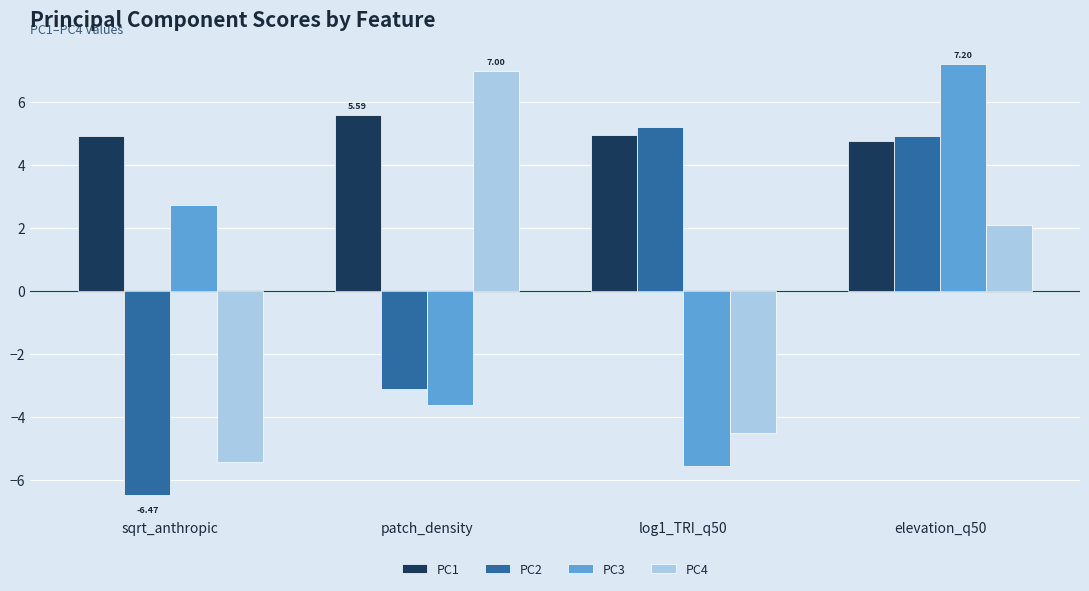

Rank the categories by PC4 value from lowest to highest.

sqrt_anthropic, log1_TRI_q50, elevation_q50, patch_density